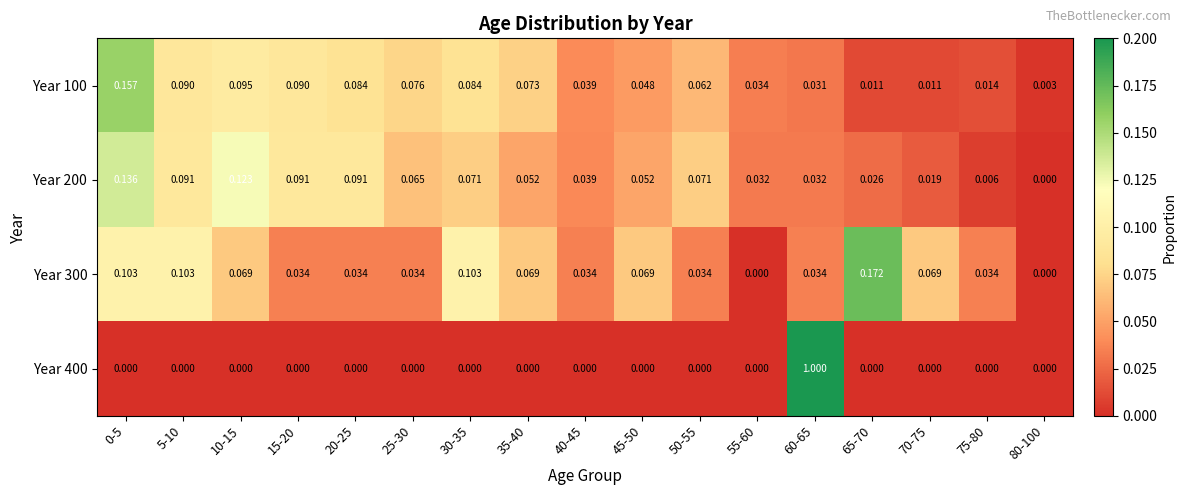

Is the value of Year 200 at 5-10 greater than the value of Year 300 at 65-70?

No